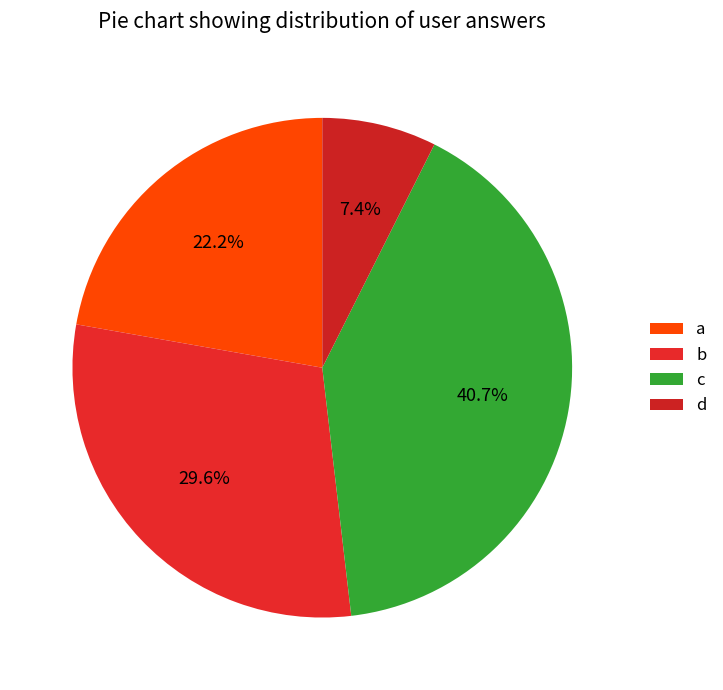

How many segments does this pie chart have?

4